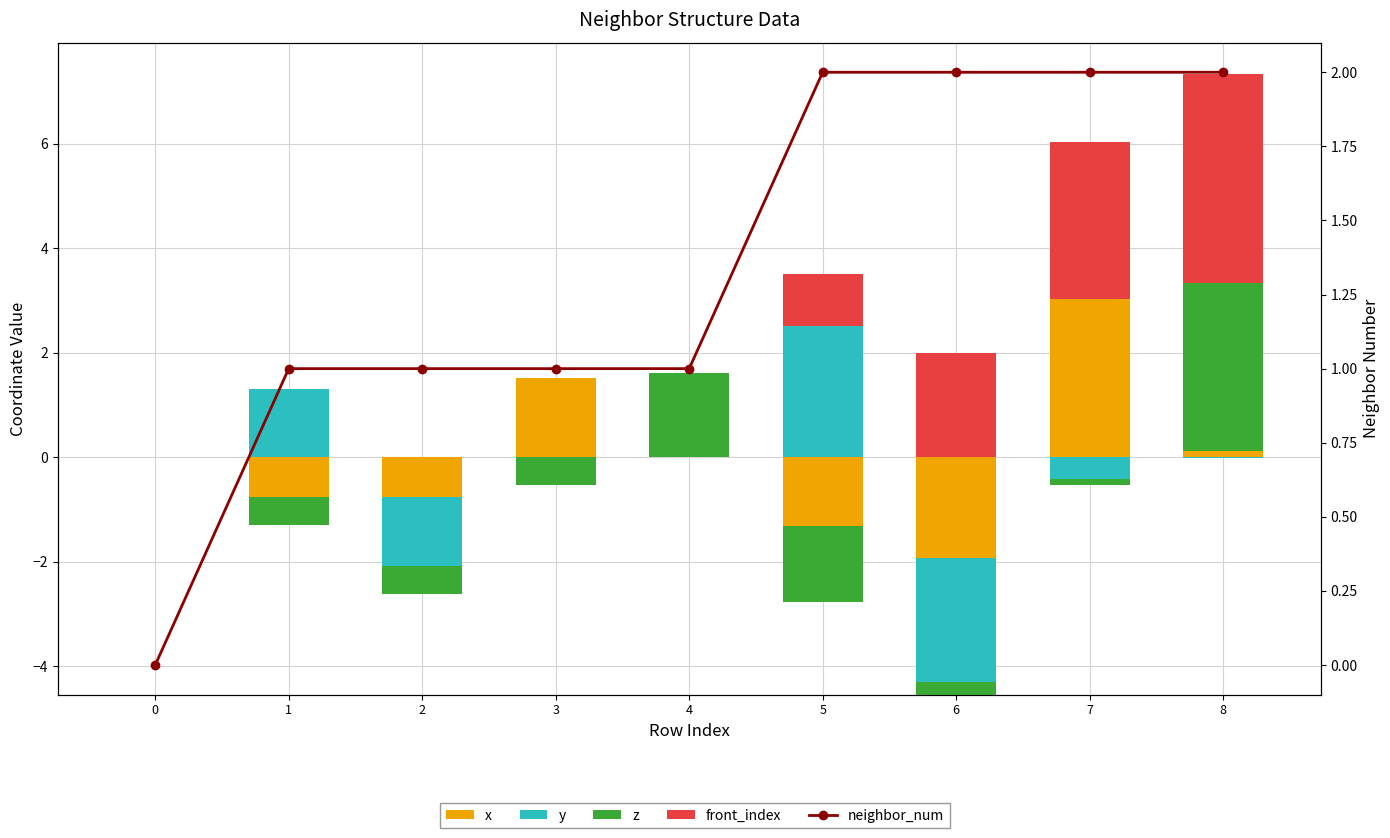

List the labels in order of front_index value, smallest first.

0, 1, 2, 3, 4, 5, 6, 7, 8